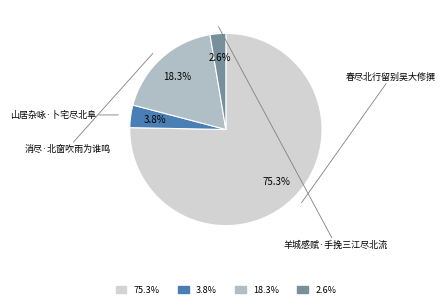

Is there a majority slice in this chart?

Yes